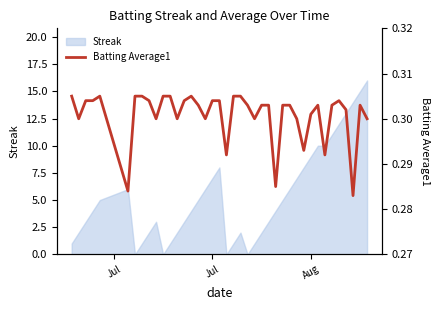

What is the maximum value for Streak?

16